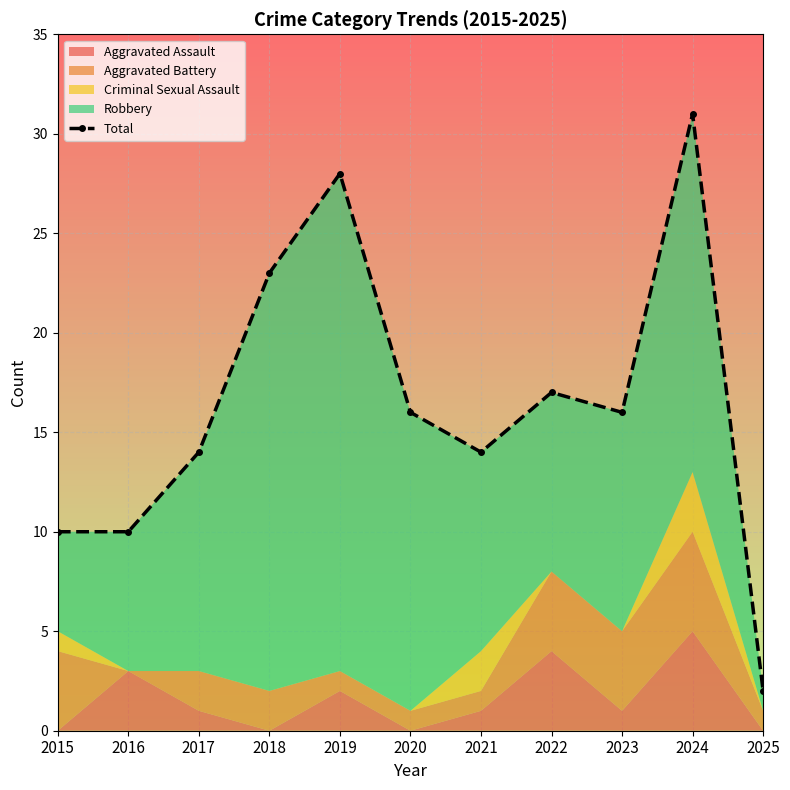

Between 2022 and 2018, which is larger?

2018